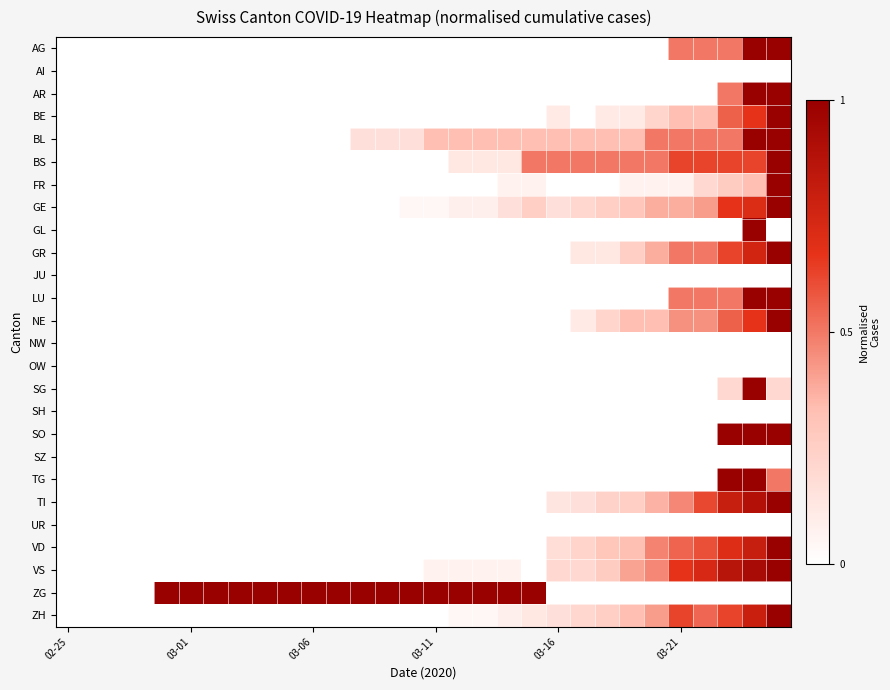

Rank the series by their maximum value, from highest to lowest.

AG, AR, BE, BL, BS, FR, GE, GL, GR, LU, NE, SG, SO, TG, TI, VD, VS, ZG, ZH, AI, JU, NW, OW, SH, SZ, UR